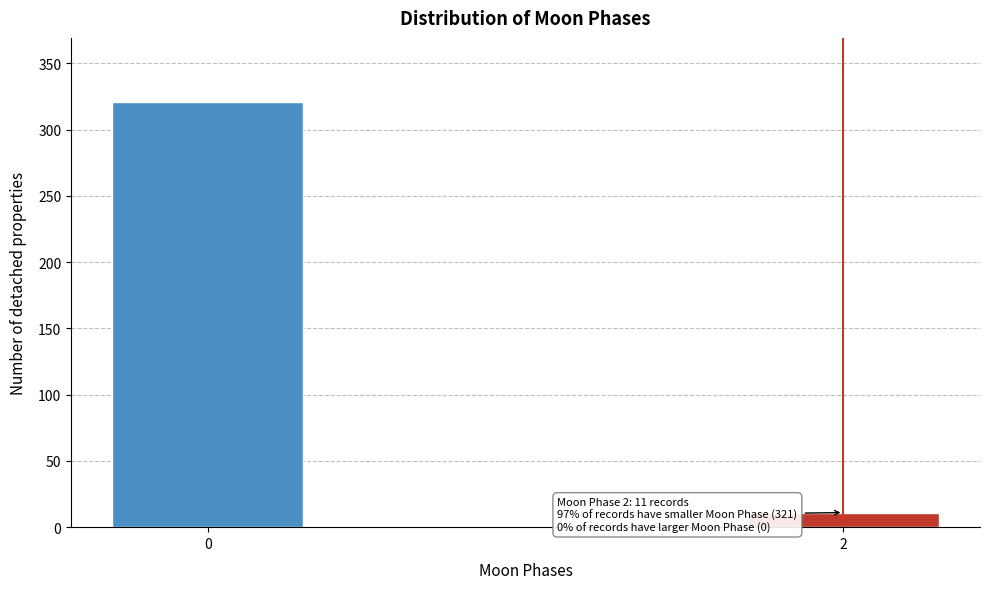

Reading left to right, what are all the values shown in this chart?

321	11